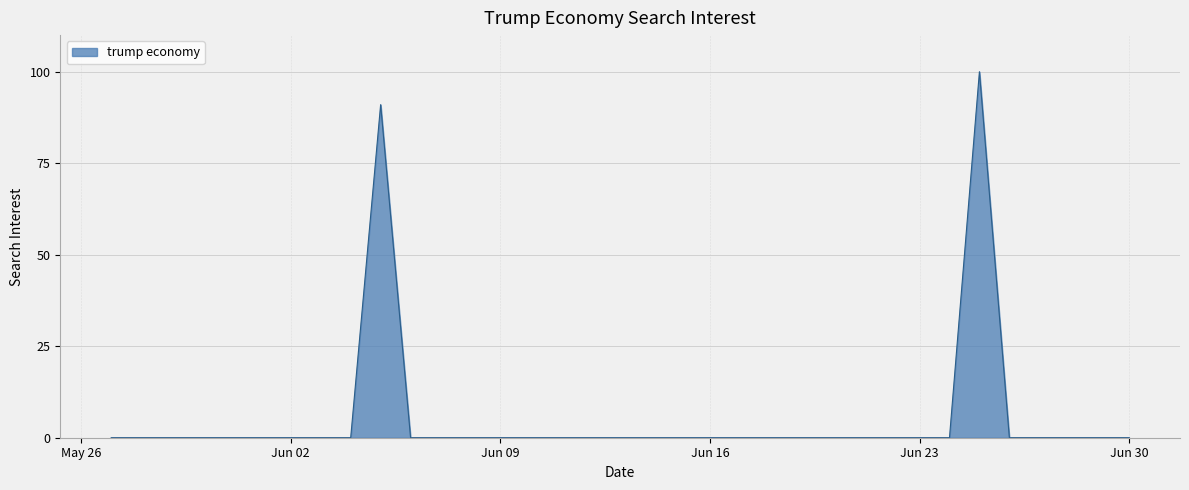

What is the difference between the maximum and minimum values?

100